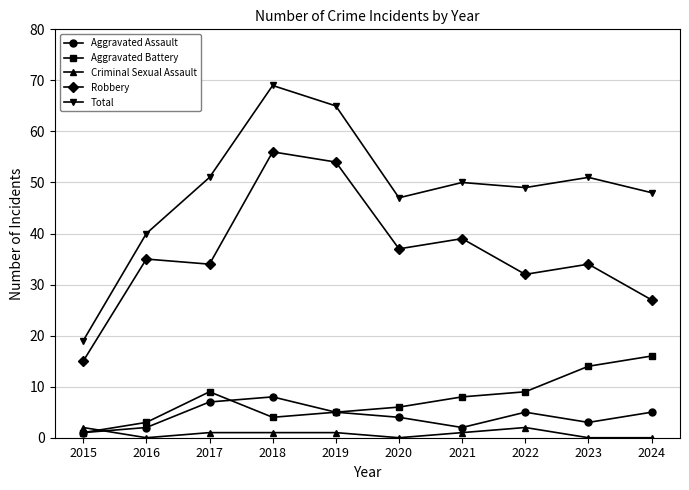

What is the greatest value displayed?

69